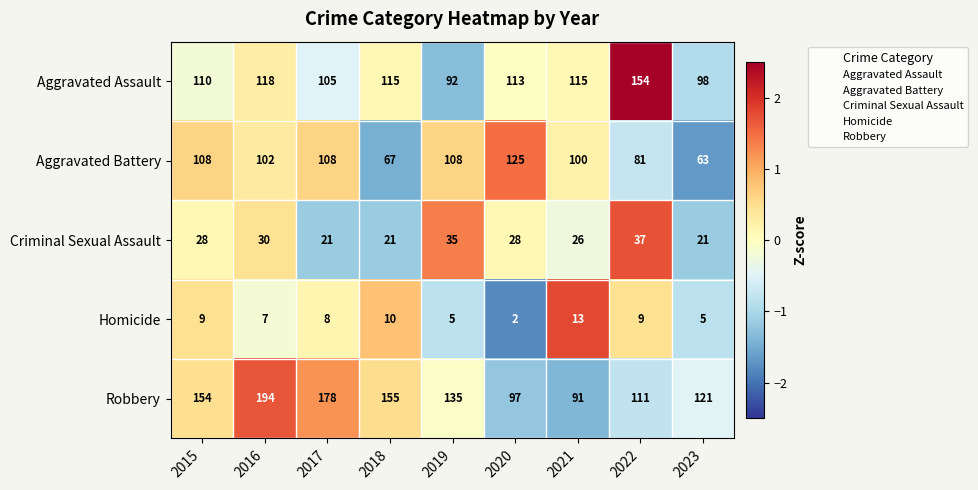

Which series changed the most between 2019 and 2020?

Robbery